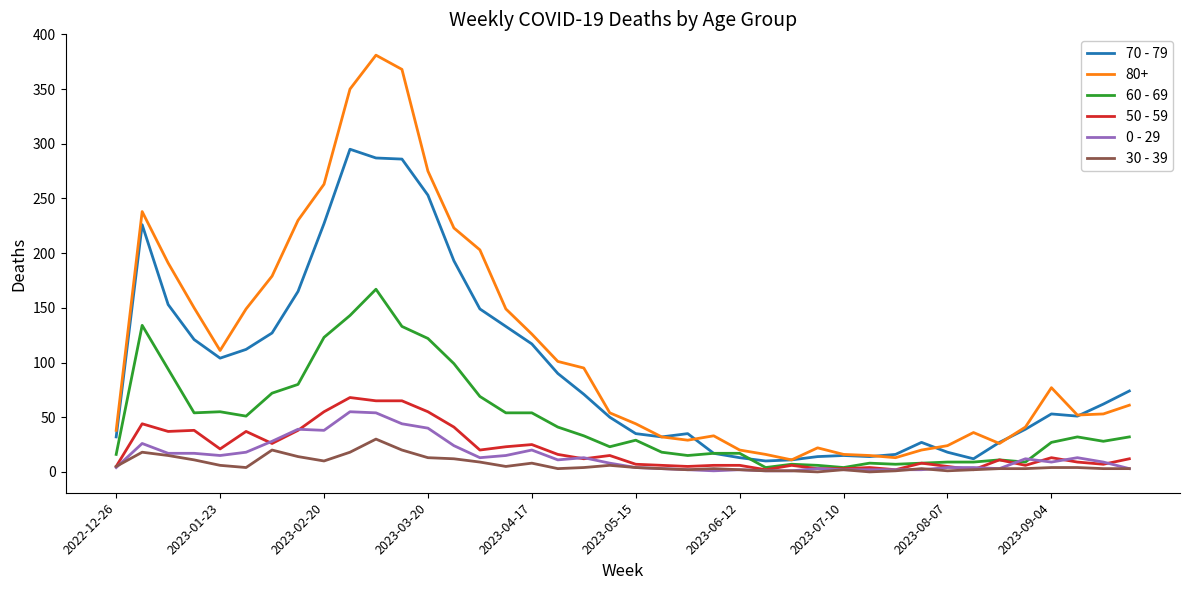

At how many categories does at least one series exceed 129?

14